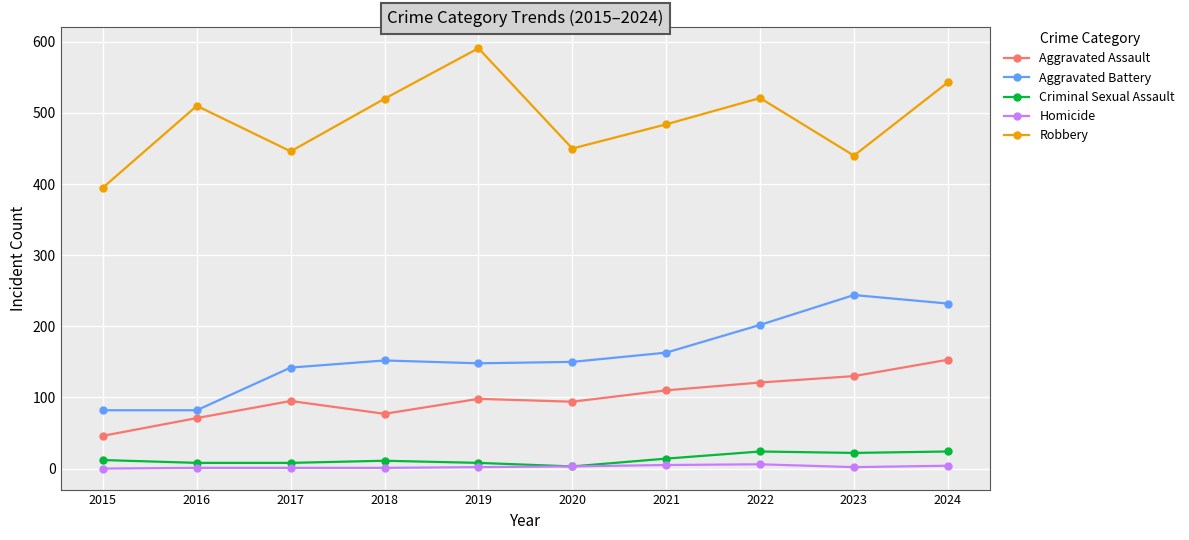

How many lines are shown in the chart?

5